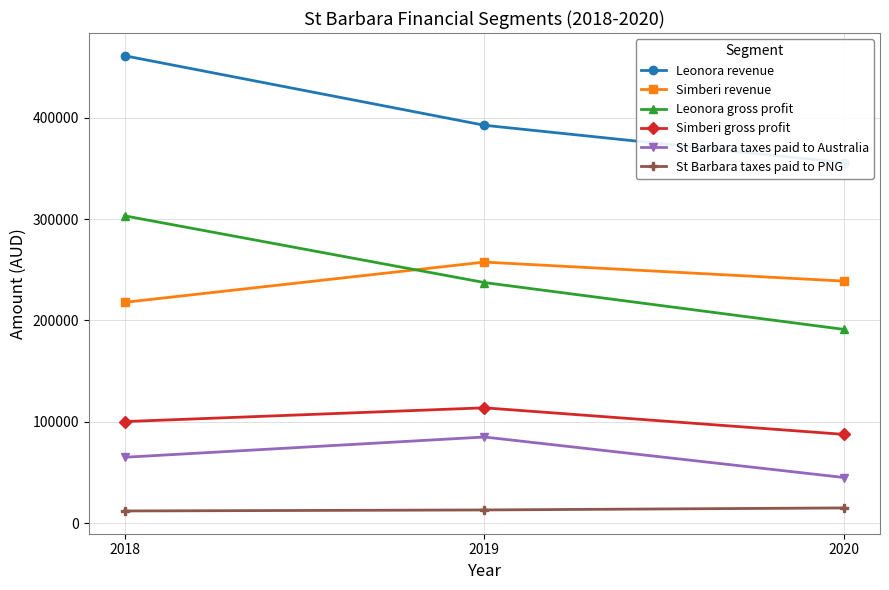

How many values in the St Barbara taxes paid to PNG series are below 13000?

1